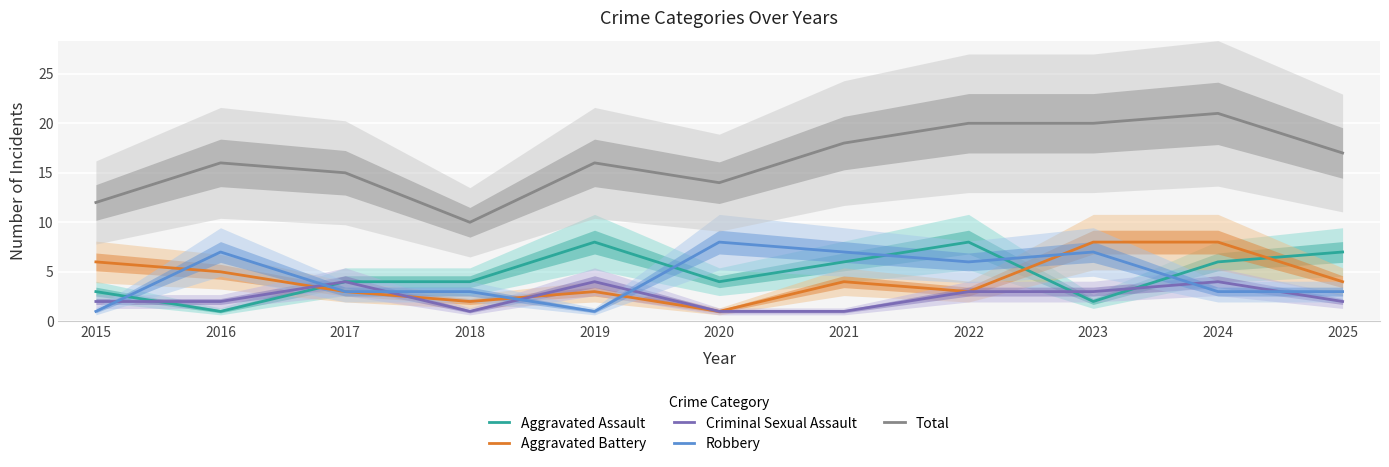

Is it true that Total equals 16 at 2019?

True